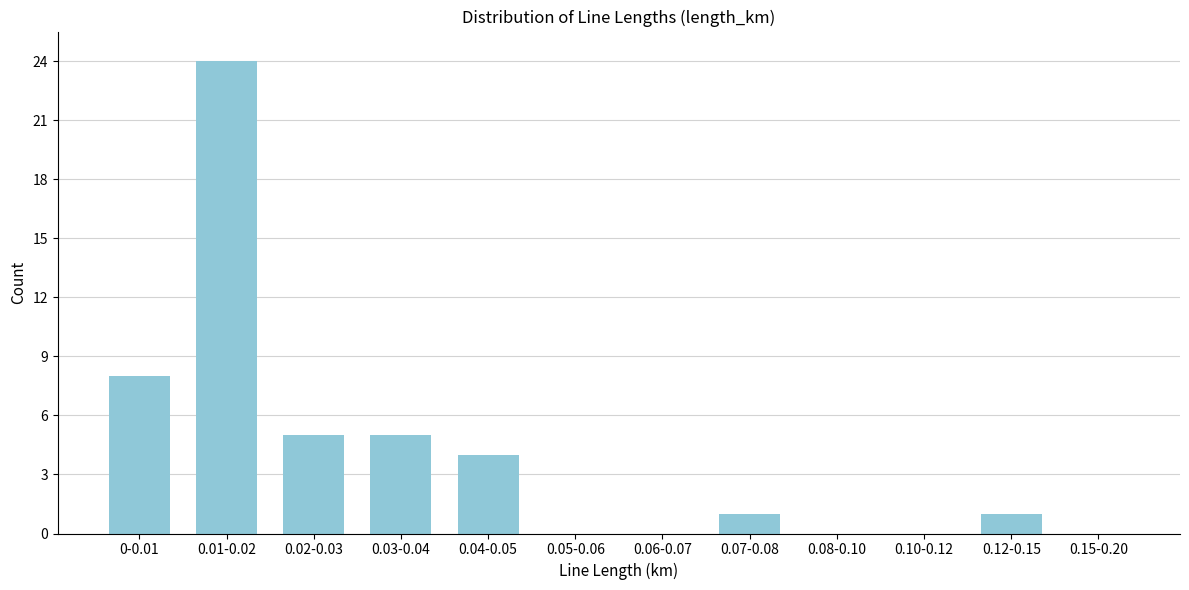

Reading left to right, transcribe all the data shown in this chart.

0-0.01=8	0.01-0.02=24	0.02-0.03=5	0.03-0.04=5	0.04-0.05=4	0.05-0.06=0	0.06-0.07=0	0.07-0.08=1	0.08-0.10=0	0.10-0.12=0	0.12-0.15=1	0.15-0.20=0